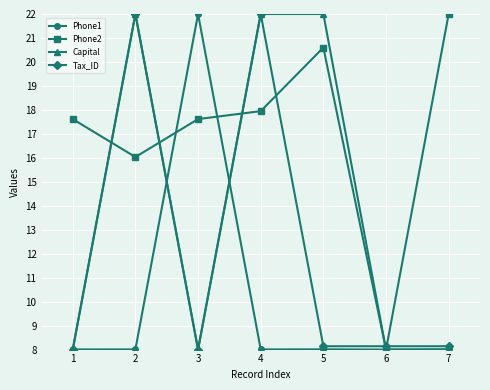

Does the chart display data point markers on the line(s)?

Yes